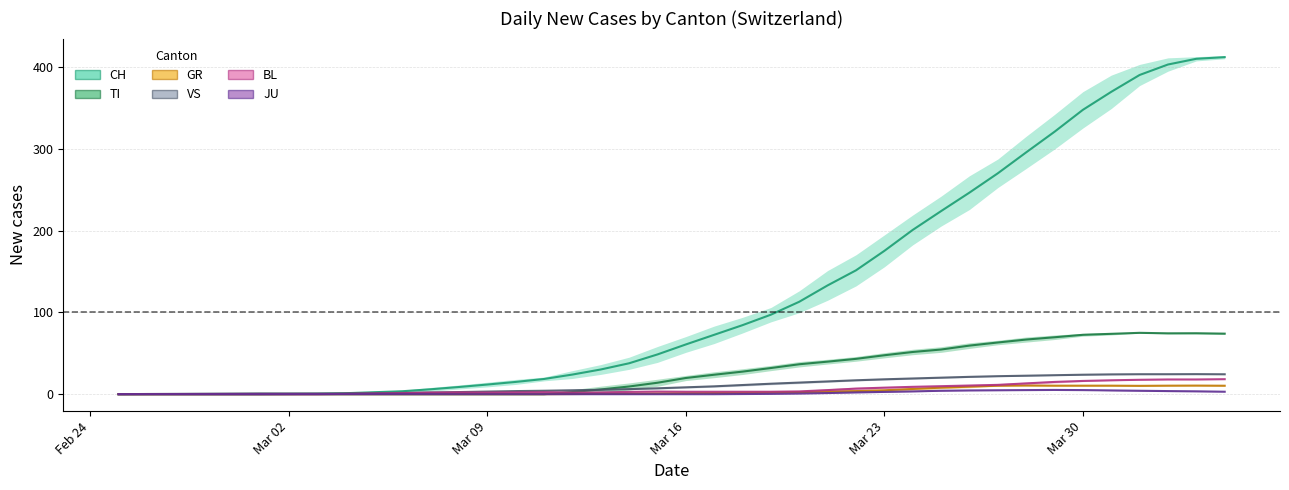

At which category is the sum across all series the highest?

2020-04-04